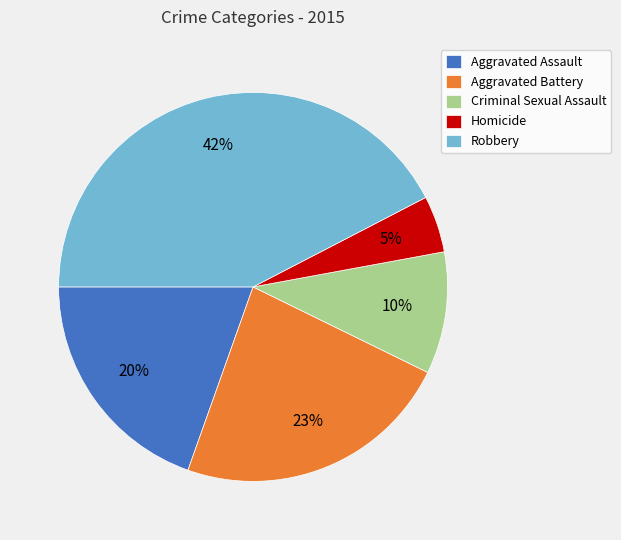

To the nearest percent, what is the average slice percentage?

20%